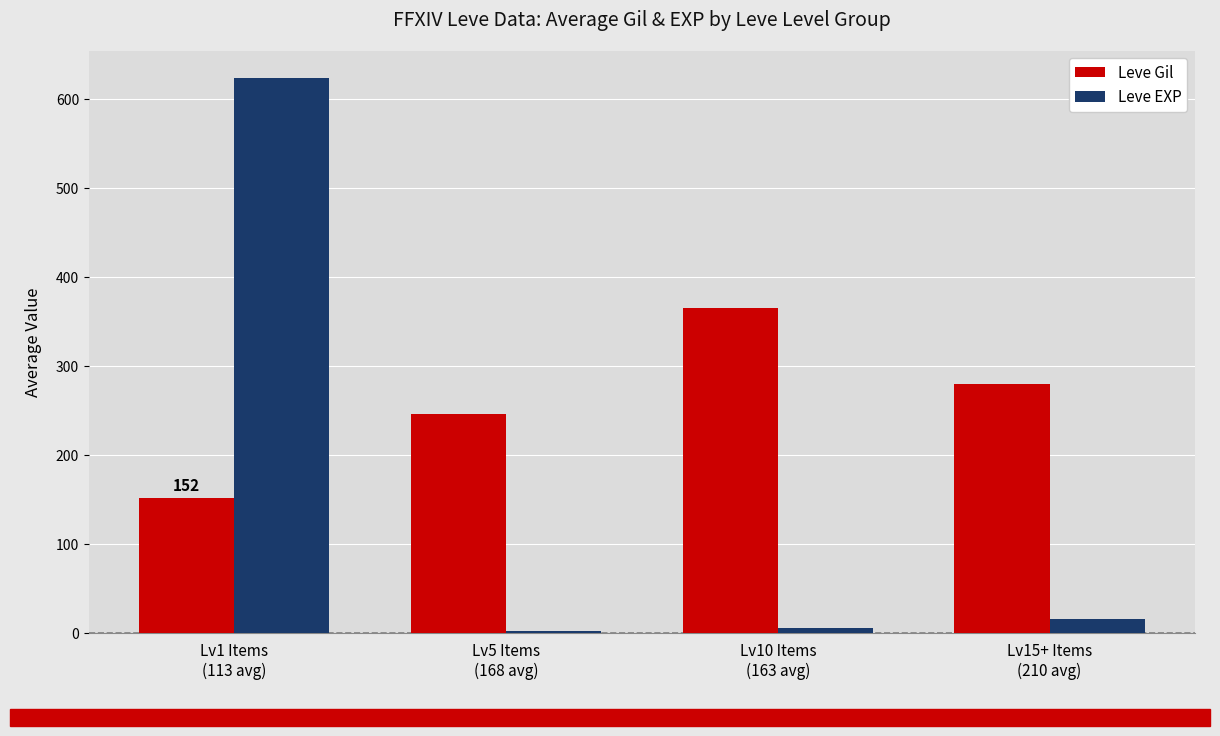

Are the bars horizontal?

No